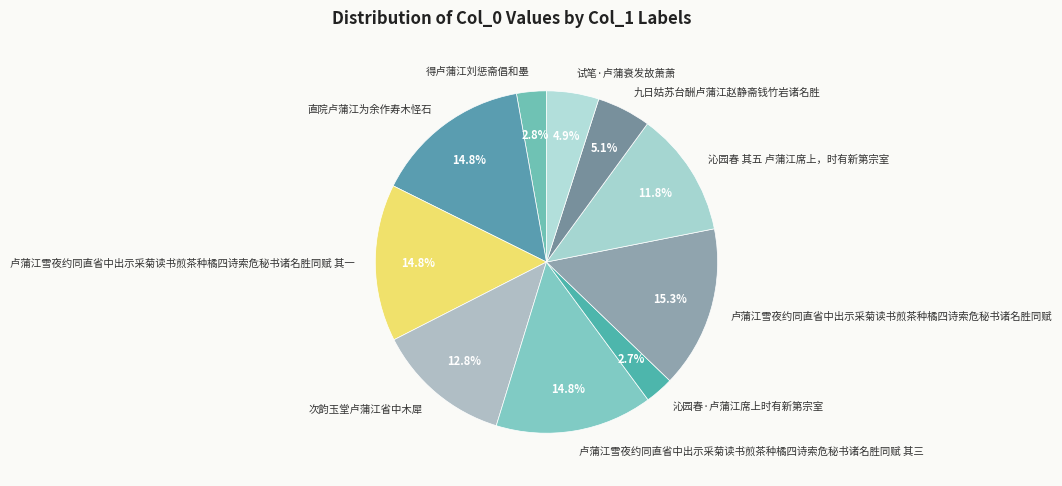

To the nearest percent, what percentage of the pie is 九日姑苏台酬卢蒲江赵静斋钱竹岩诸名胜?

5%